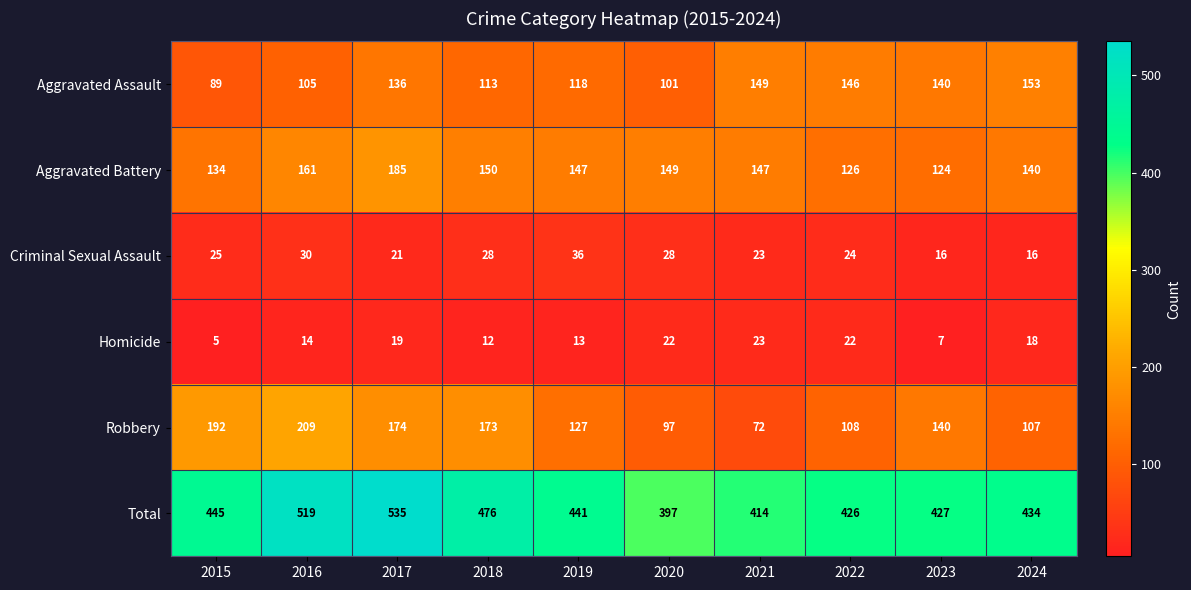

Where is Robbery nearest to the value 140?

2023